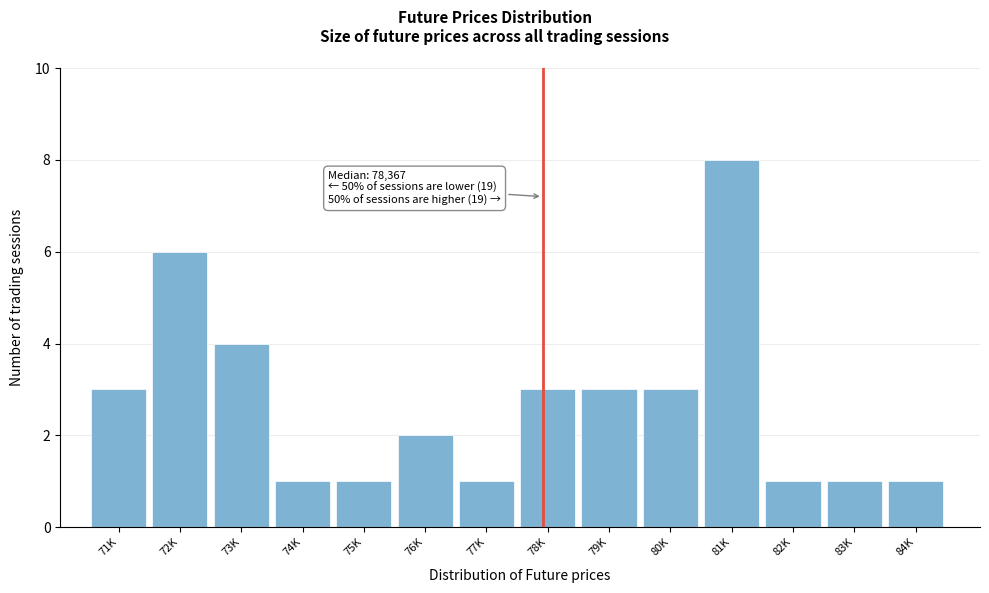

Reading left to right, extract all data points from this chart.

71K=3	72K=6	73K=4	74K=1	75K=1	76K=2	77K=1	78K=3	79K=3	80K=3	81K=8	82K=1	83K=1	84K=1